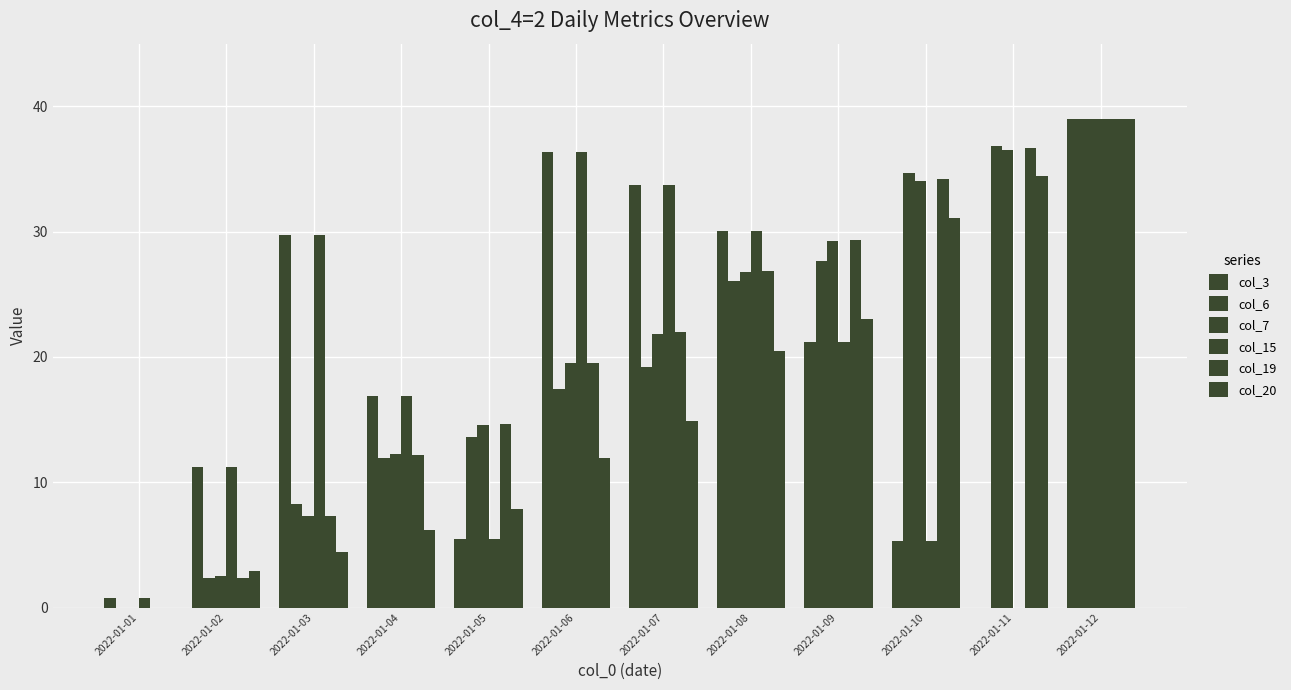

Where is col_7 nearest to the value 19?

2022-01-06